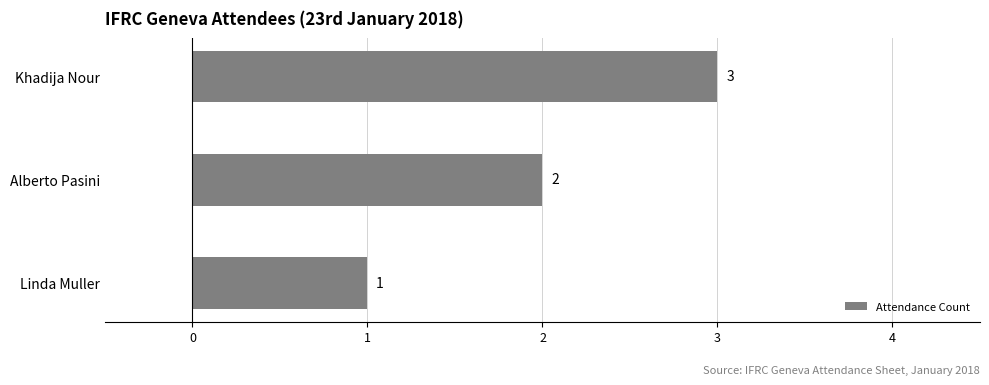

How many values are between 1 and 3?

3